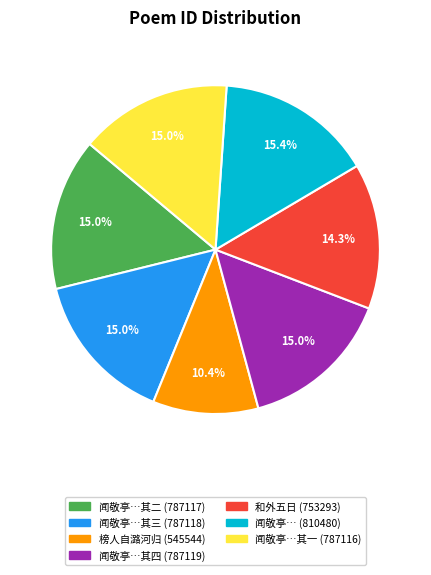

Is there a majority slice in this chart?

No